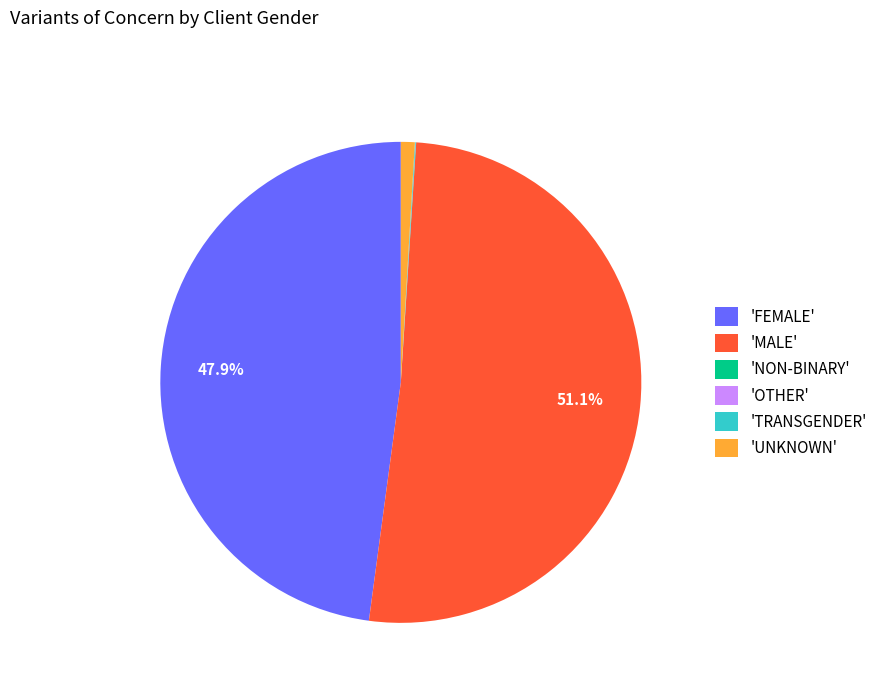

Between 'MALE' and 'FEMALE', which is larger?

'MALE'